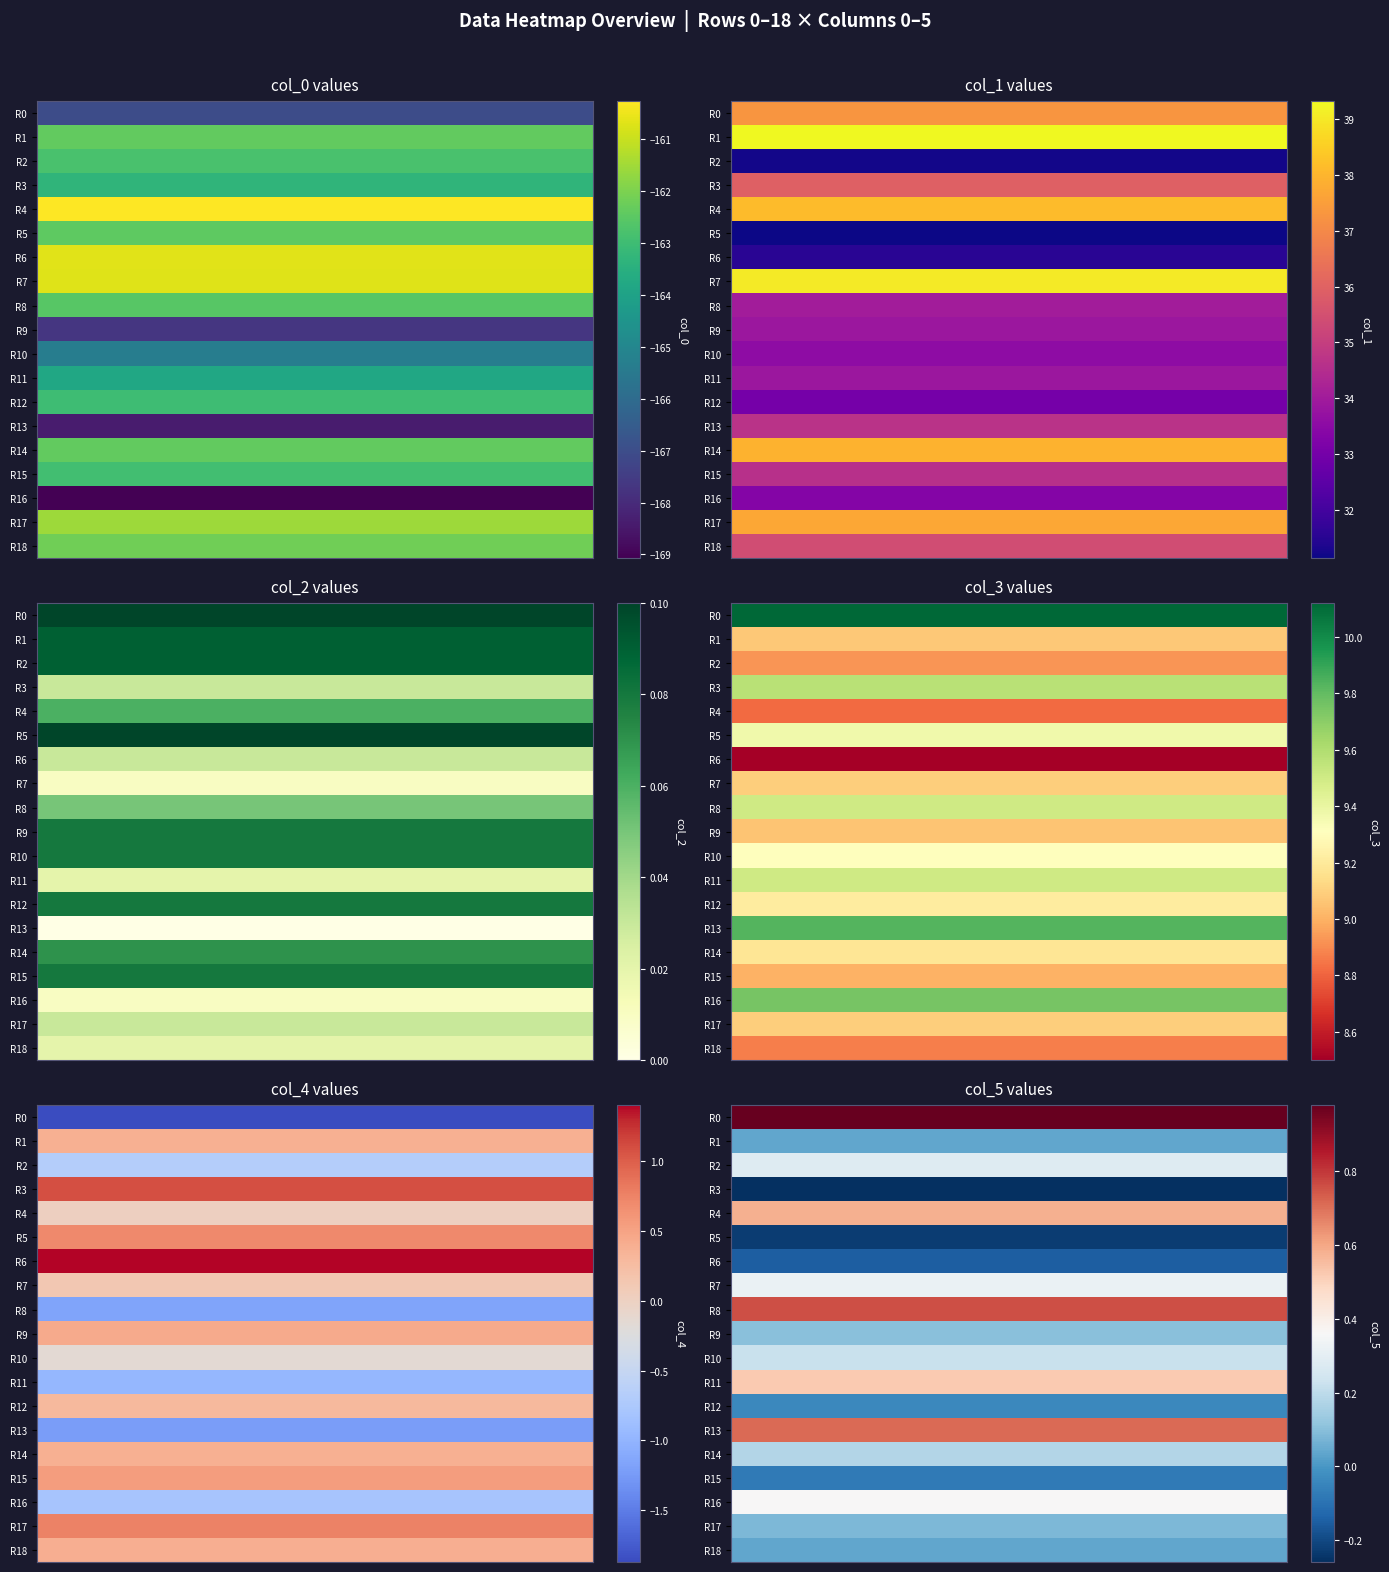

What is the difference between the col_2 values at 9 and 3?

0.1